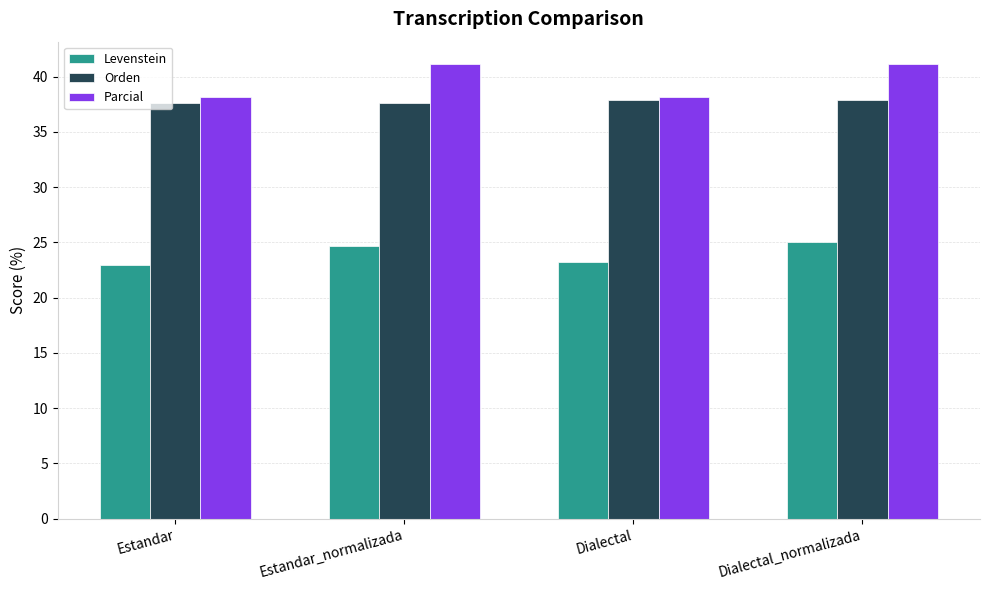

What is the highest value of the Levenstein series?

25.0